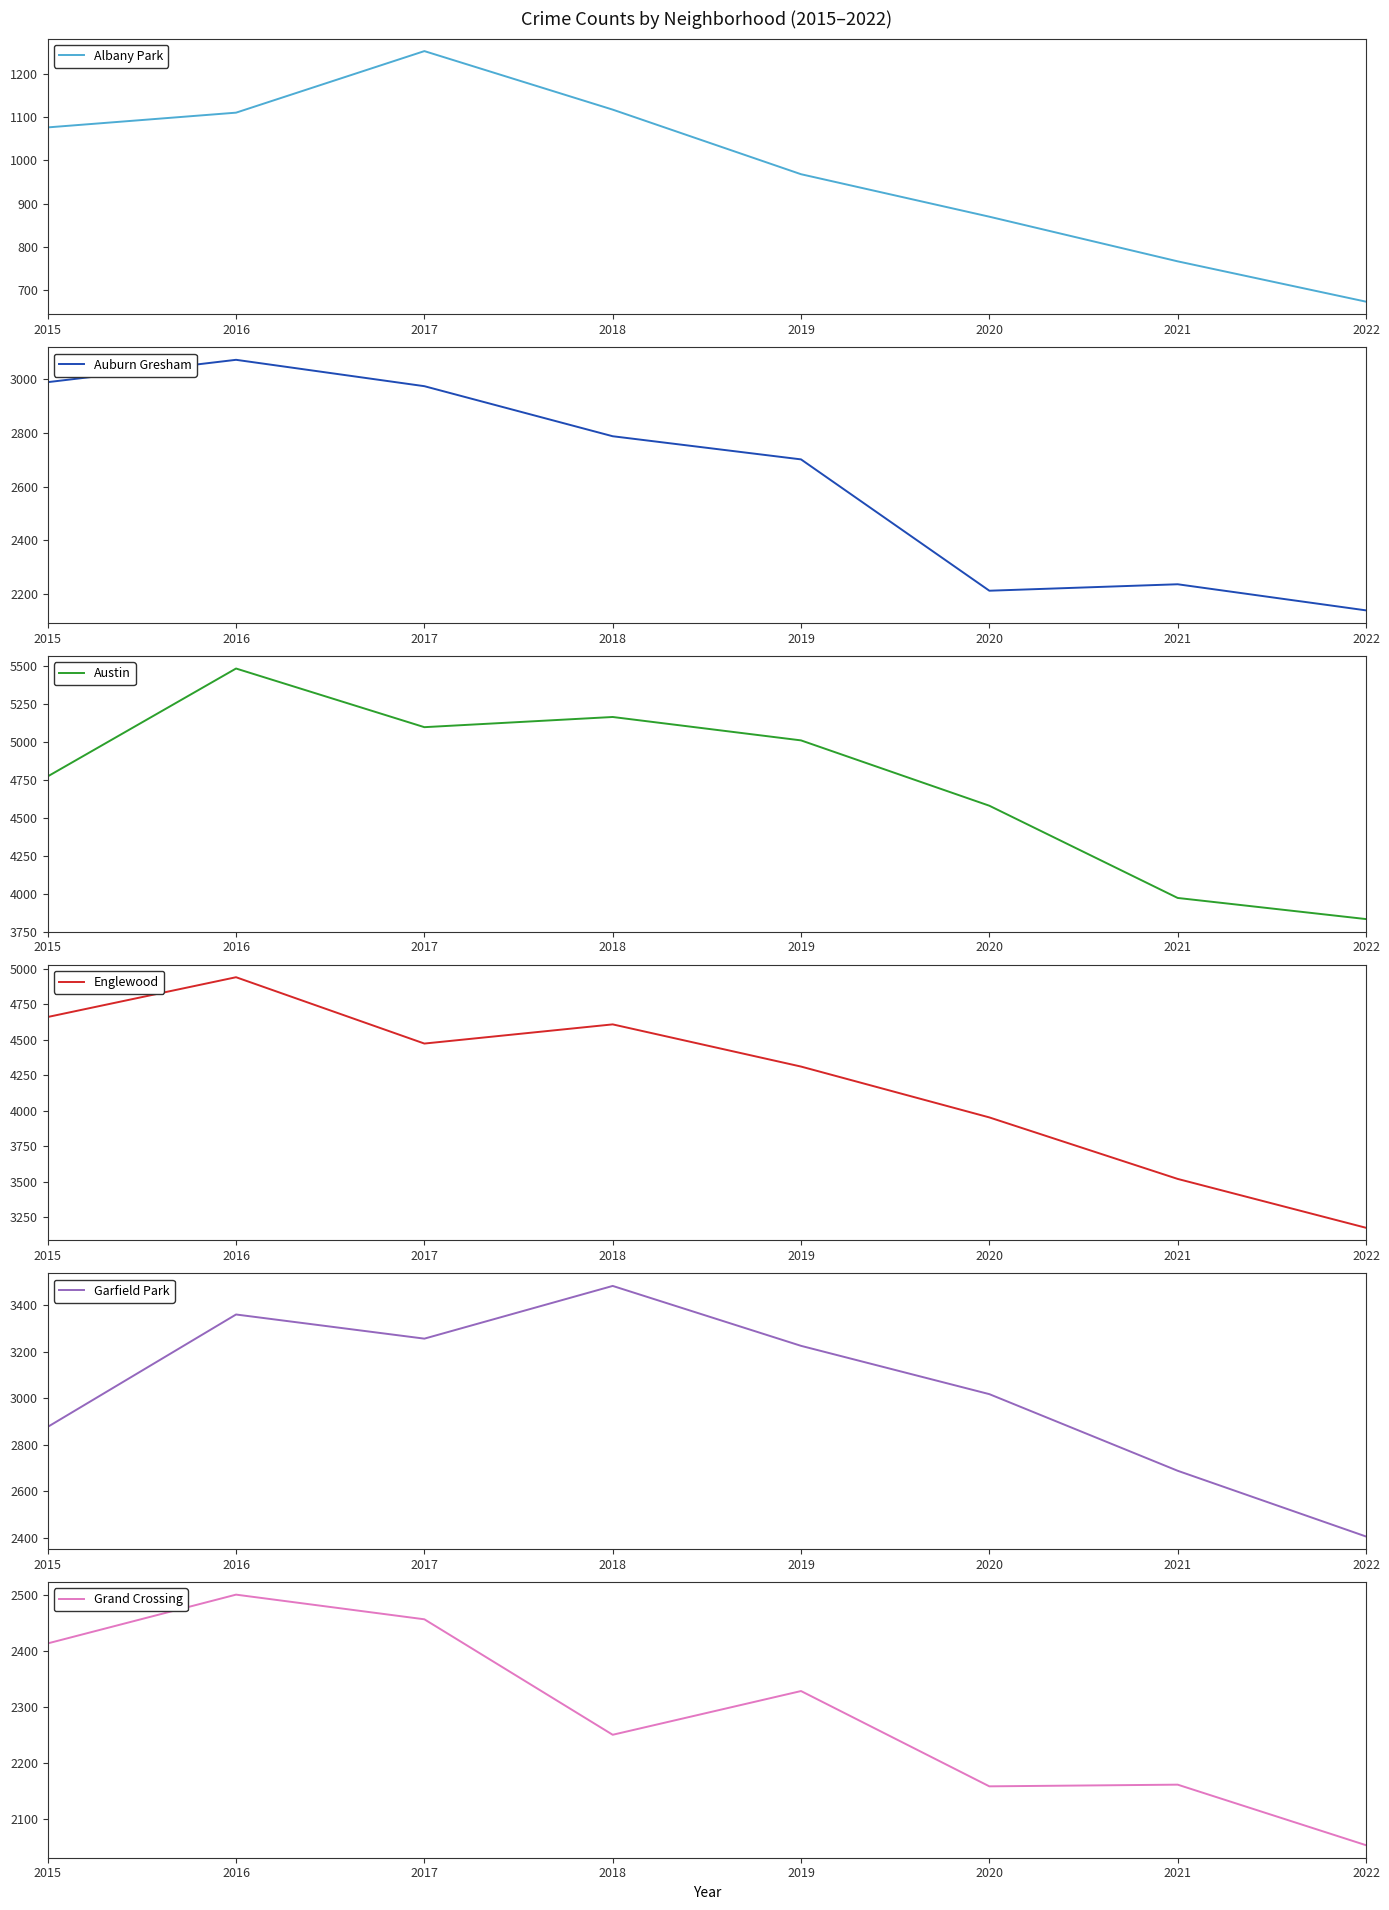

What is the highest value of the Grand Crossing series?

2500